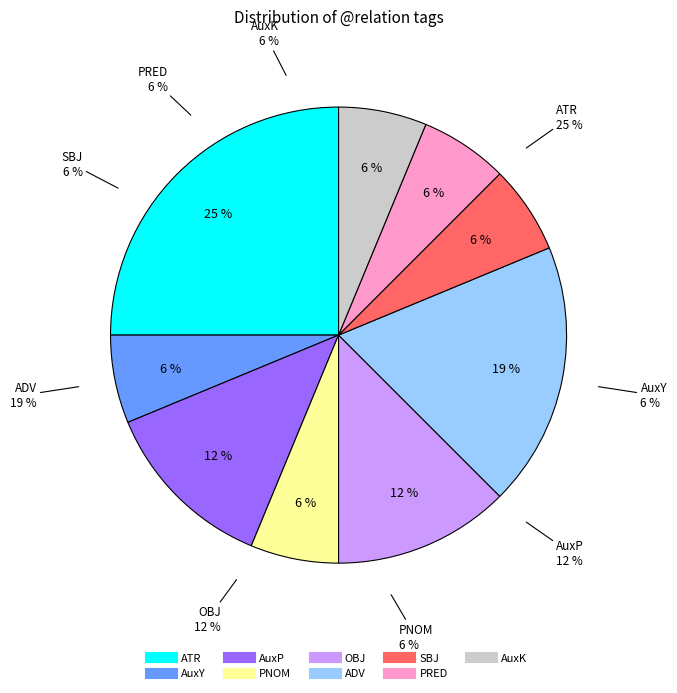

Is there a majority slice in this chart?

No